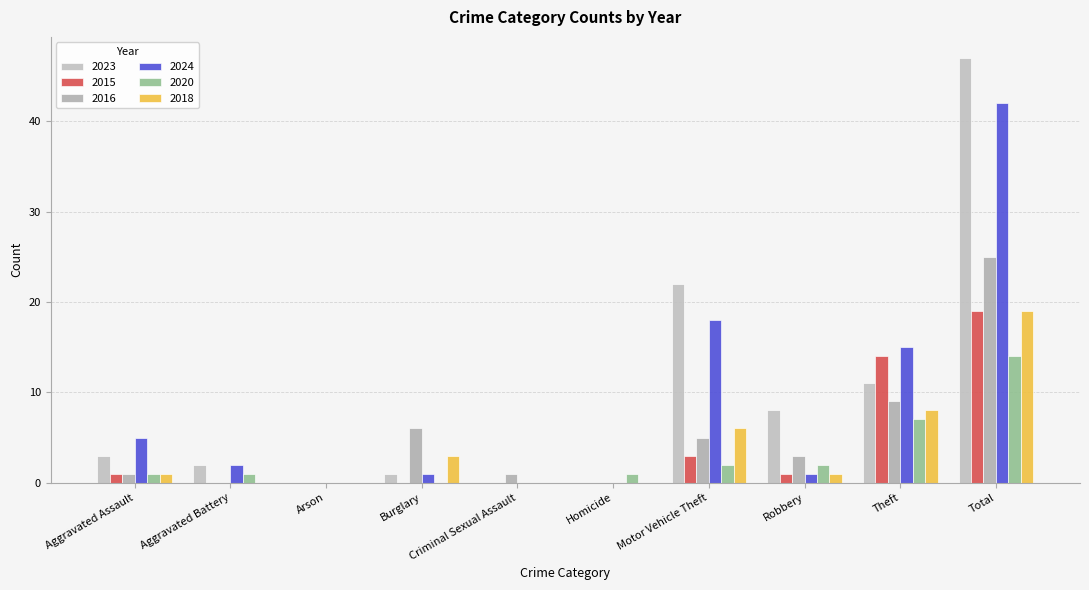

The 2015 series shows 1 at Robbery. True or false?

True